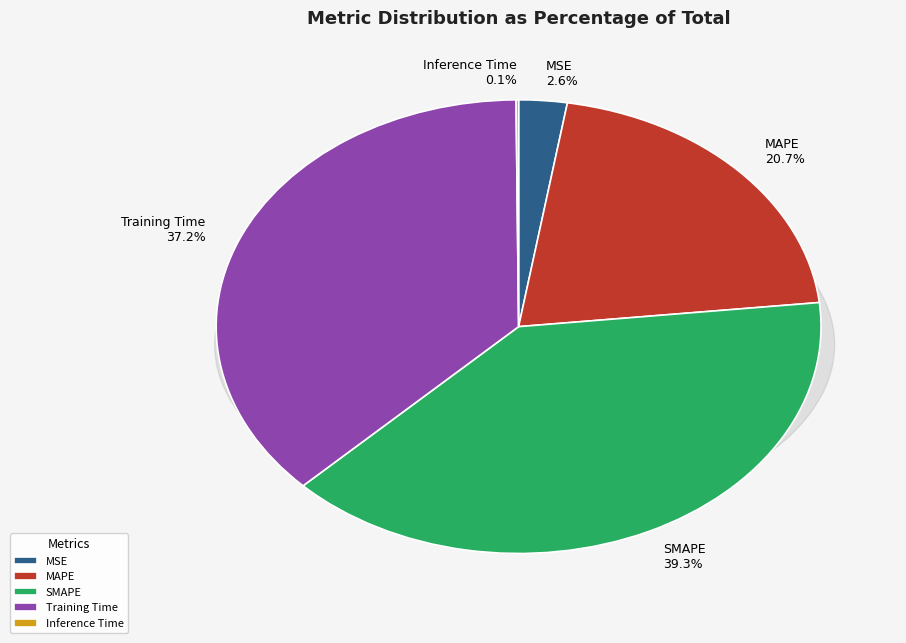

What percentage is NOT represented by MSE?

97.4%